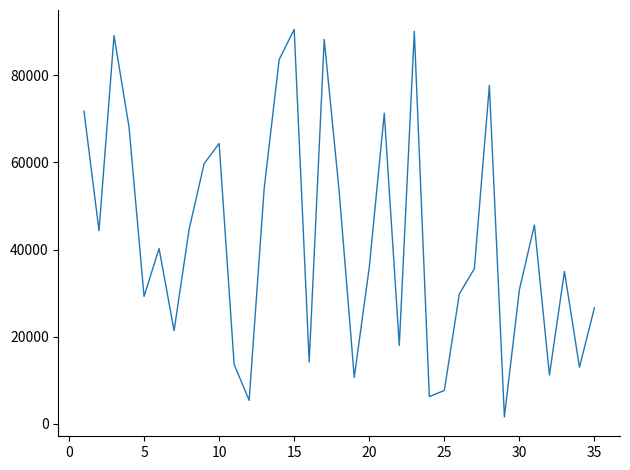

What is the greatest value displayed?

90488